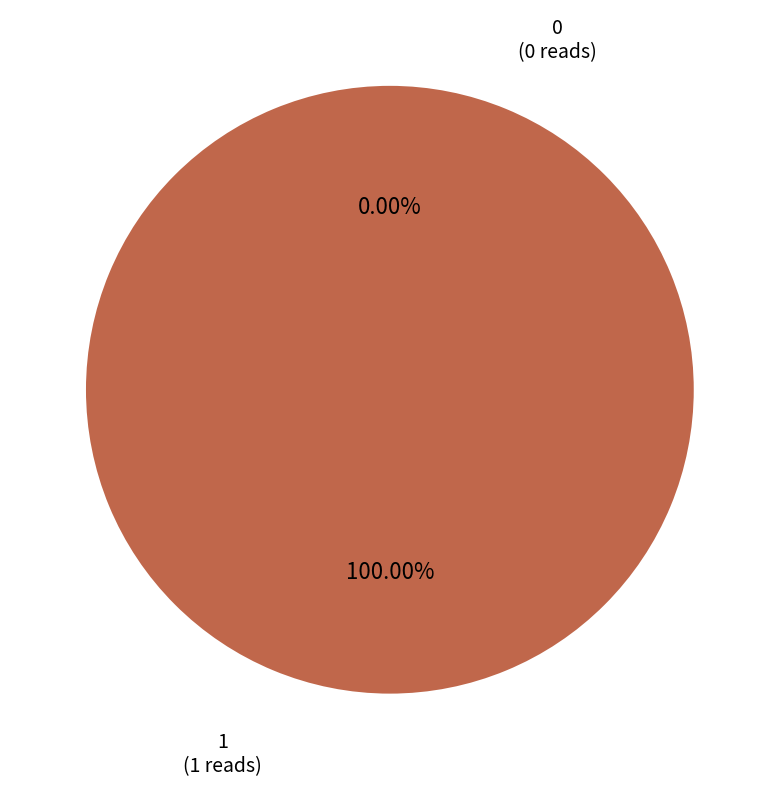

Is 1 the majority of the pie?

Yes